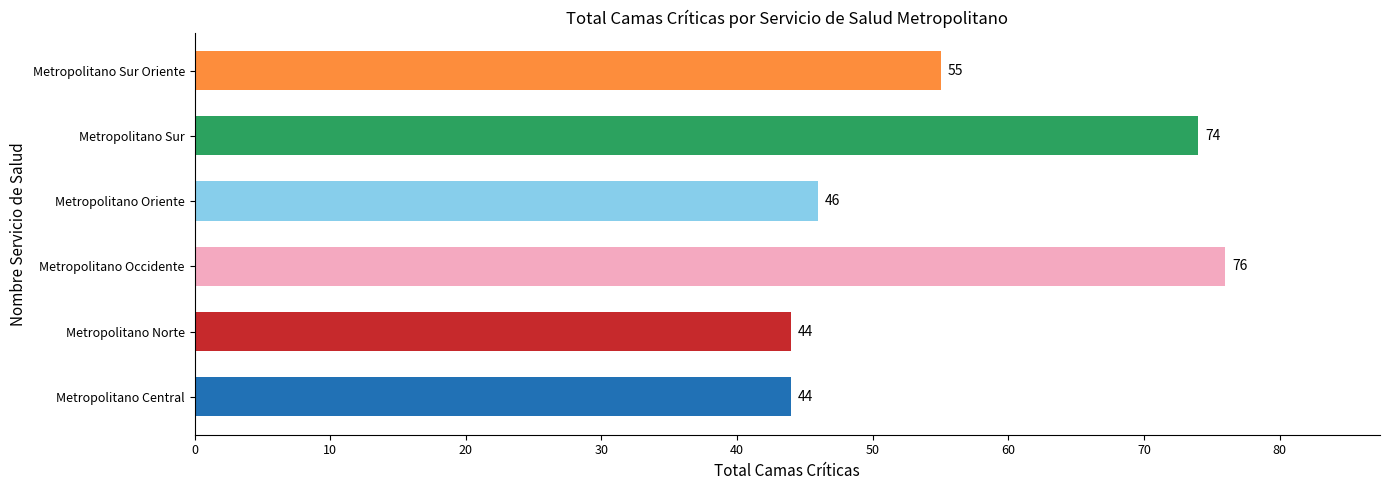

How many series are shown in this chart?

1